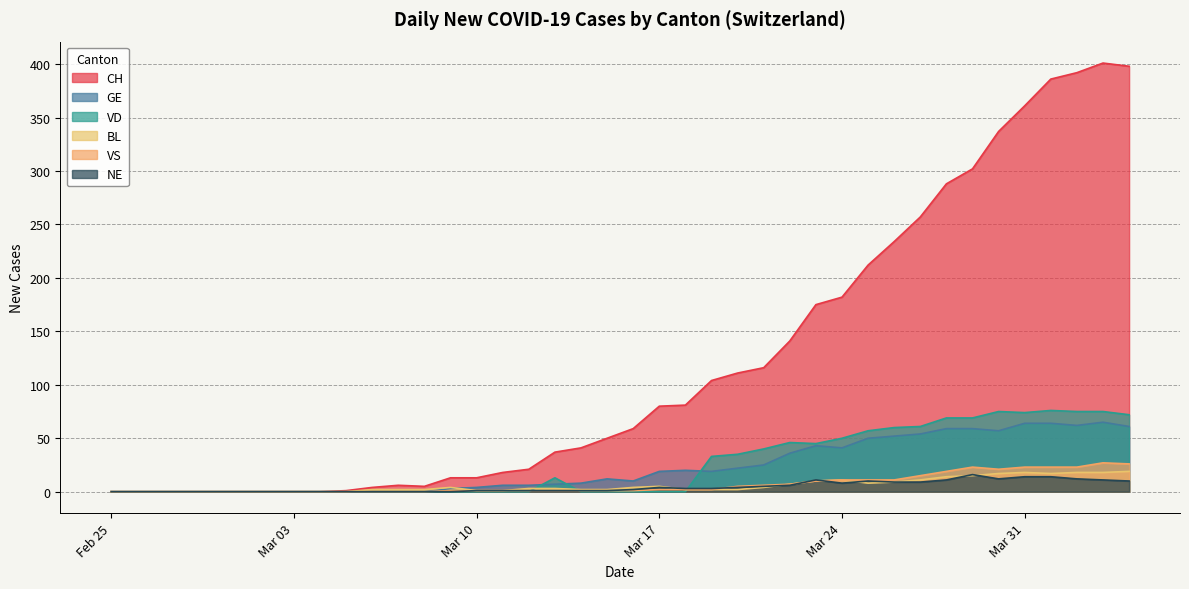

Does the chart display data point markers on the line(s)?

No